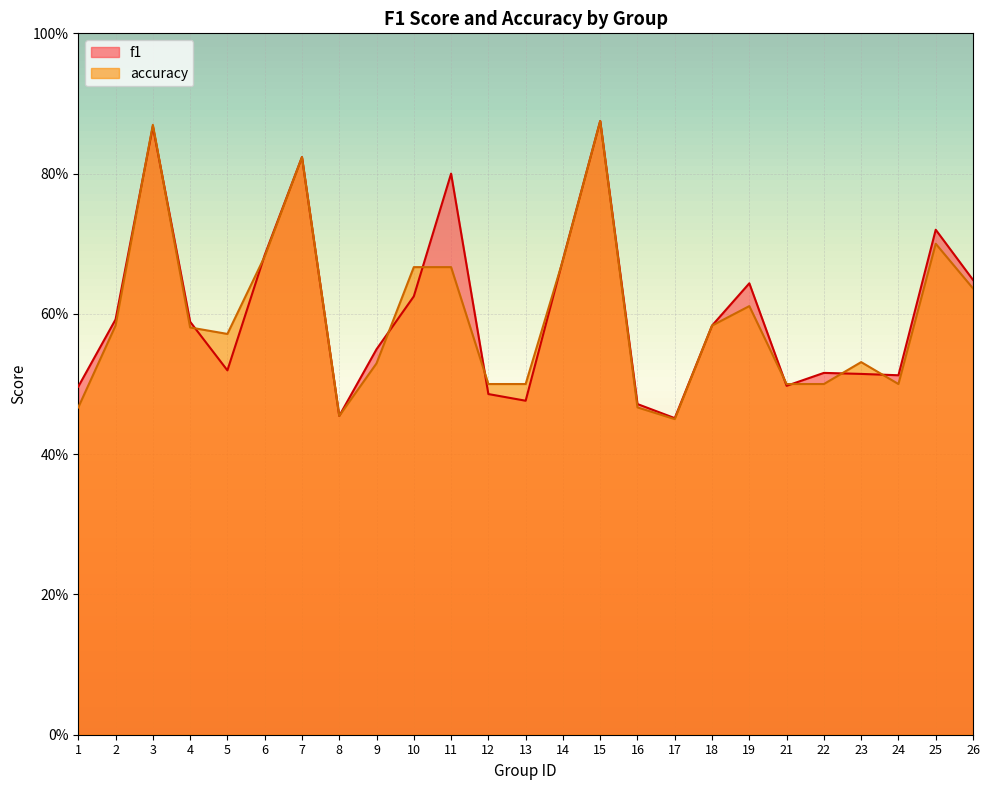

What value does the accuracy series have at 6?

0.7